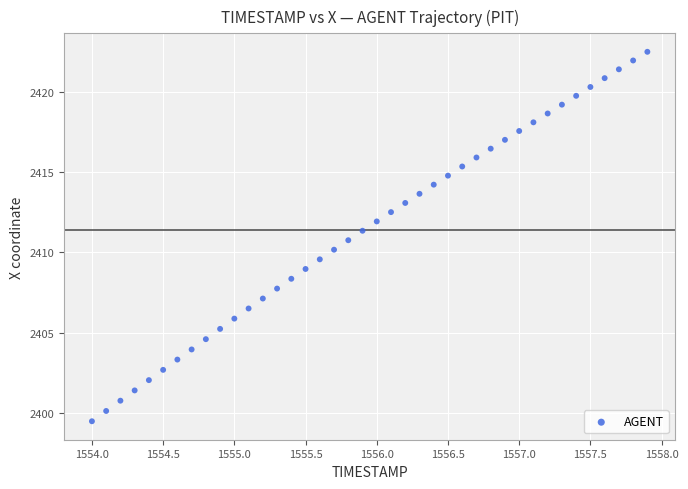

What is the range of Y values (max minus min)?

23.0